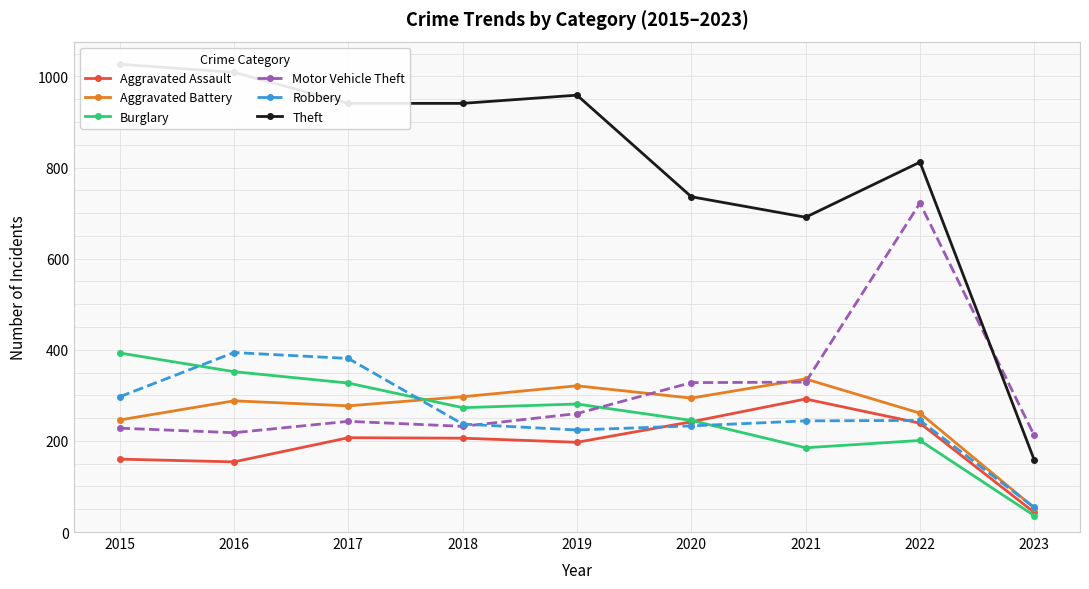

Is it true that Aggravated Battery equals 261 at 2022?

True